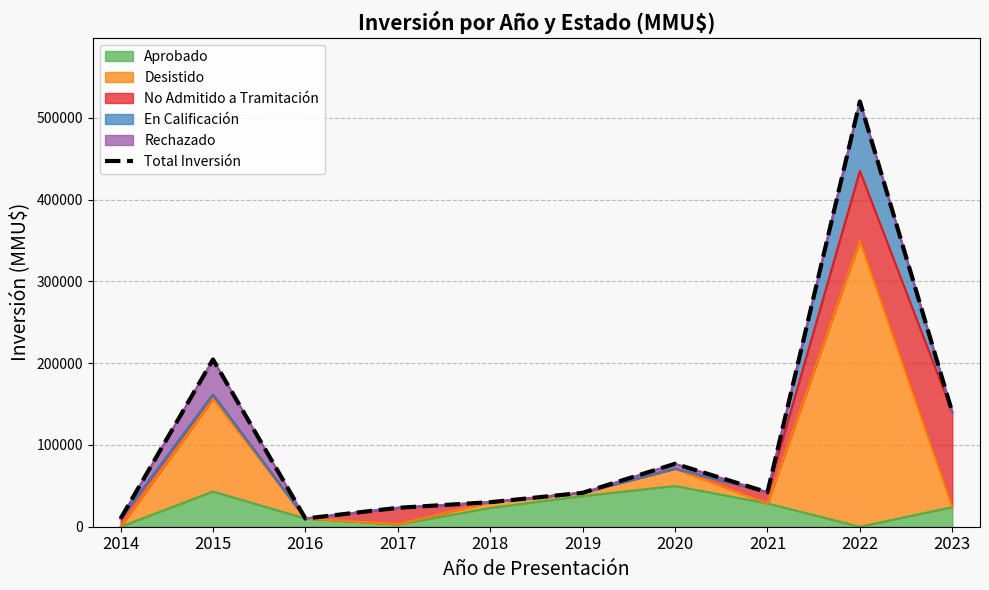

What is the value of the 9th point from the left?

520000